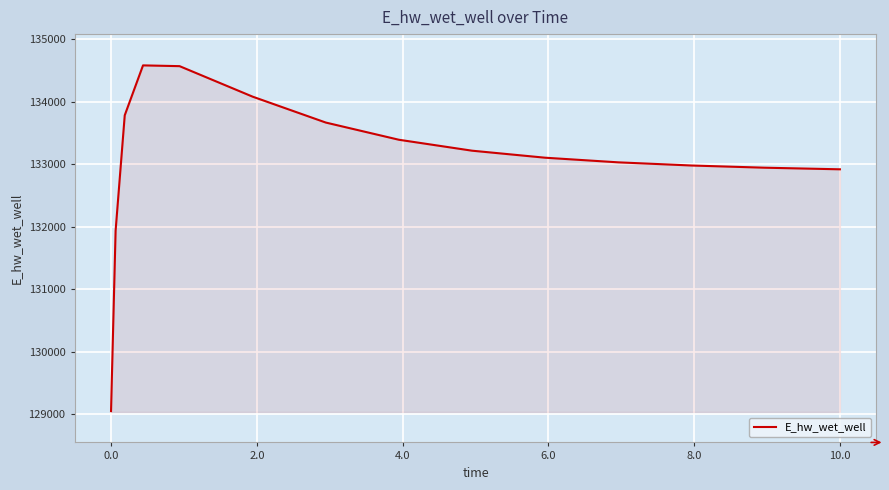

What is the difference between the maximum and minimum values?

5528.6